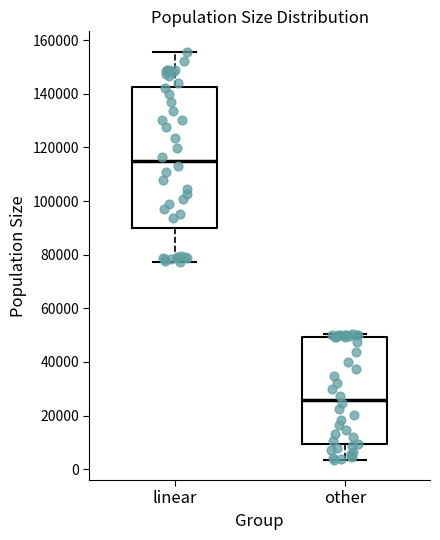

Comparing the boxes themselves (not the whiskers), which one is the tallest?

linear